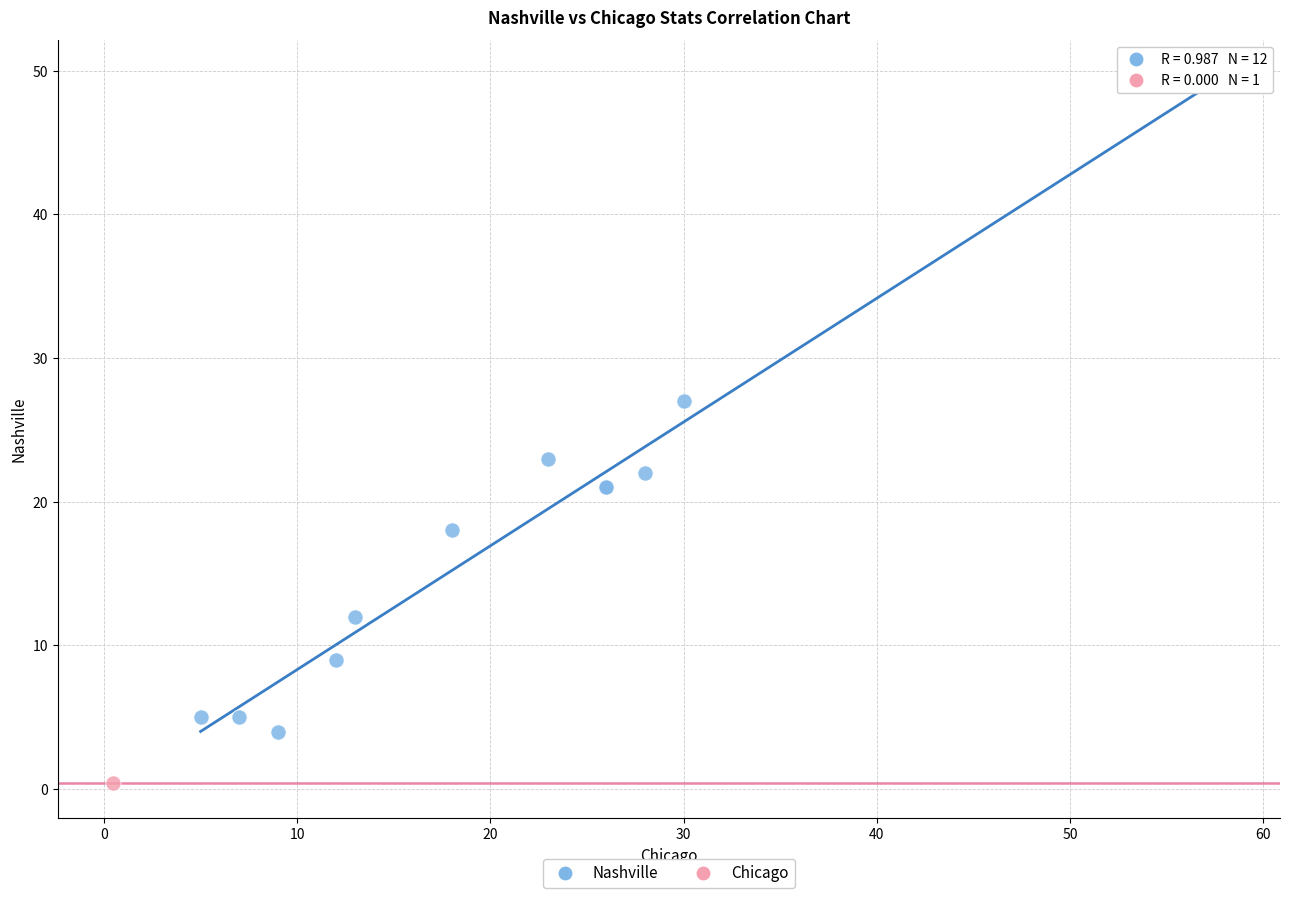

What are all the series names shown in the legend?

Nashville, Chicago